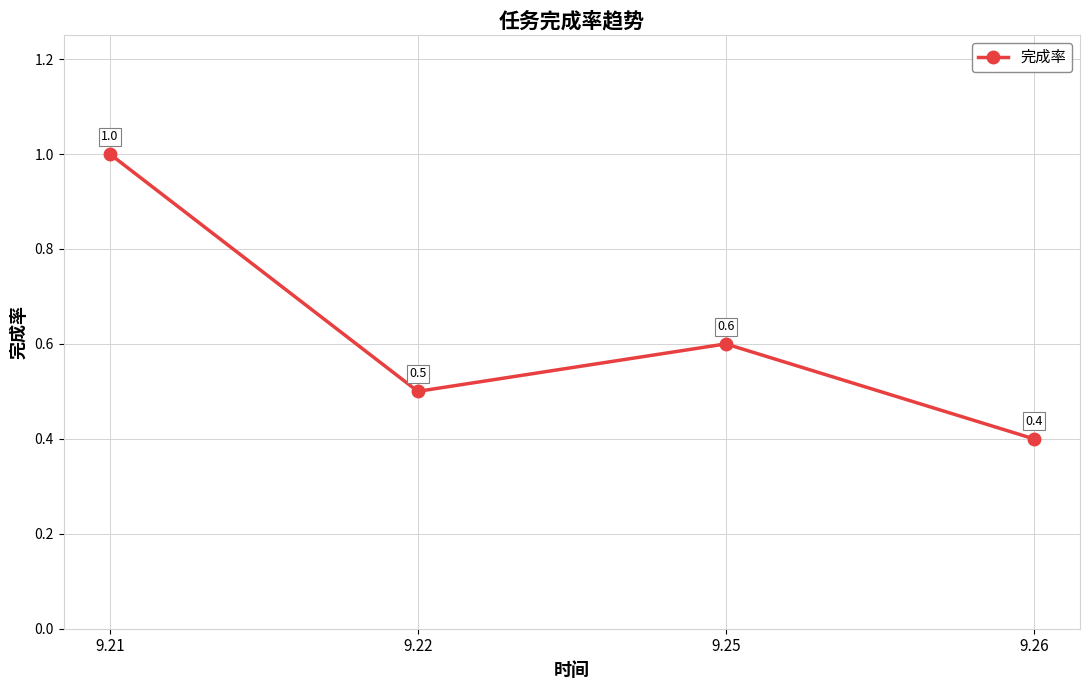

How many interior local peaks (higher than both neighbors) does the data have?

1